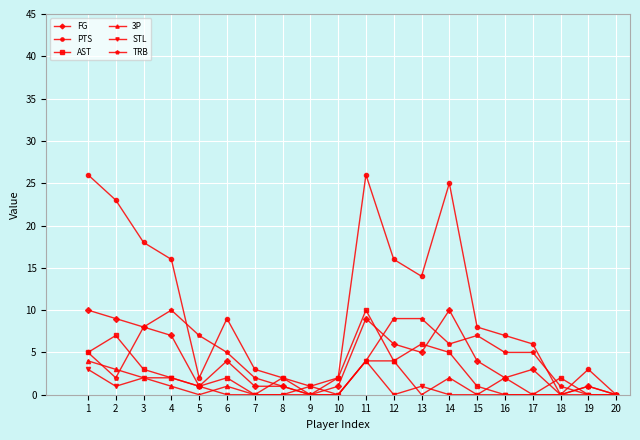

How many lines are shown in the chart?

6